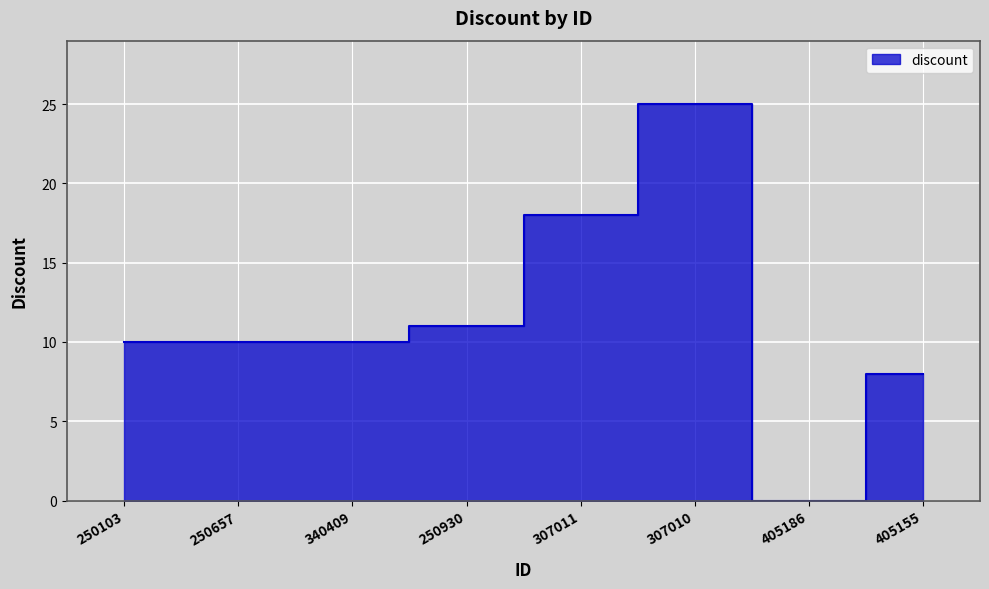

Rank the categories by value from highest to lowest.

307010, 307011, 250930, 250103, 250657, 340409, 405155, 405186